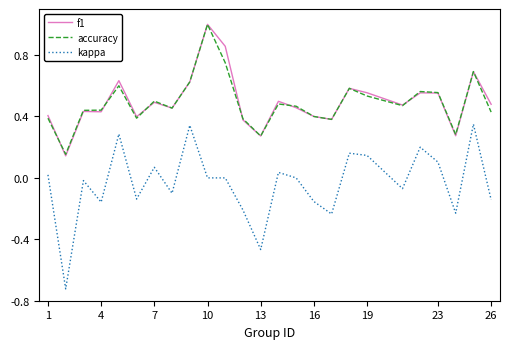

True or false: f1 and kappa intersect in this chart.

False